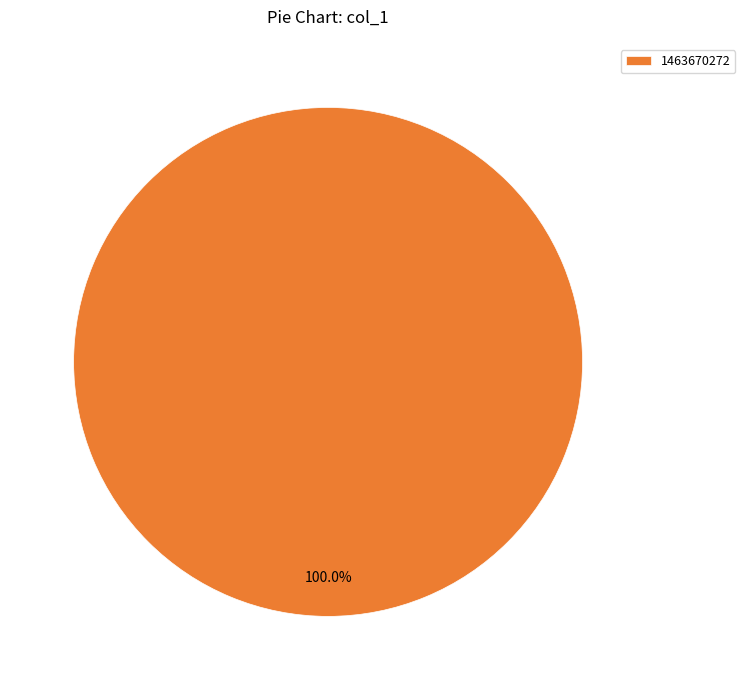

To the nearest percent, what portion does 1463670272 represent?

100%